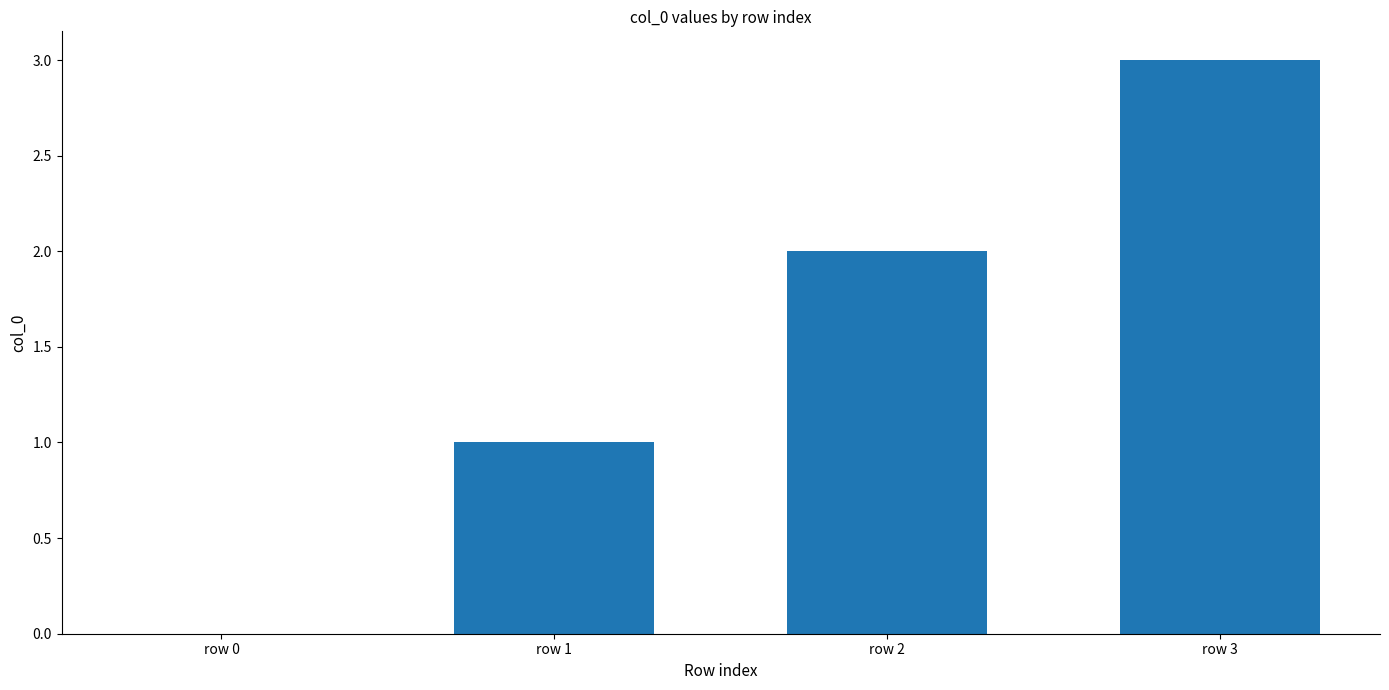

True or false: the data shows 1 at row 1.

True